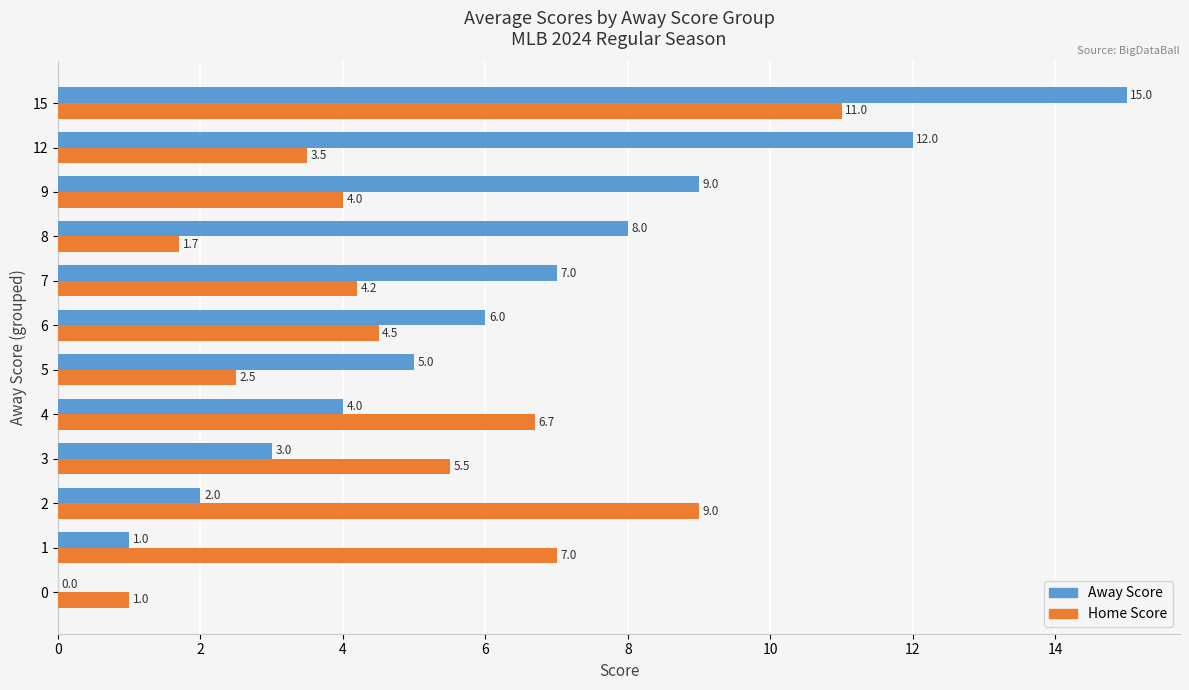

How many positive values does the Away Score series have?

11